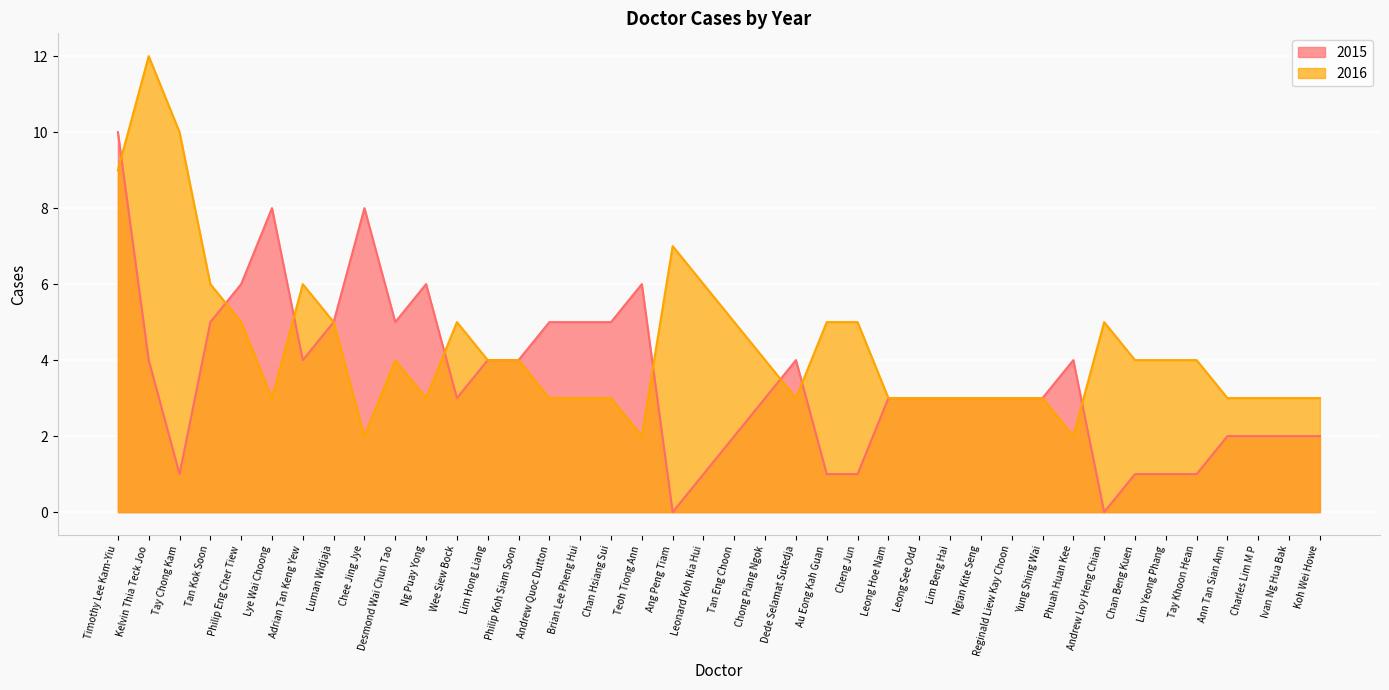

At which category does the chart reach its minimum across all series?

Ang Peng Tiam